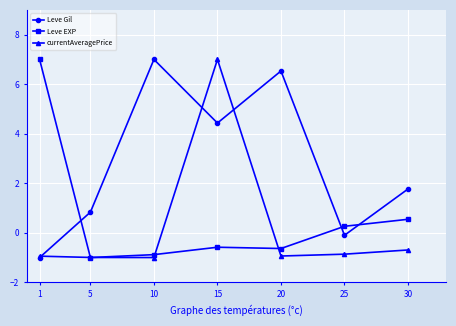

True or false: Leve Gil has more than 1 points higher than both neighbors.

True